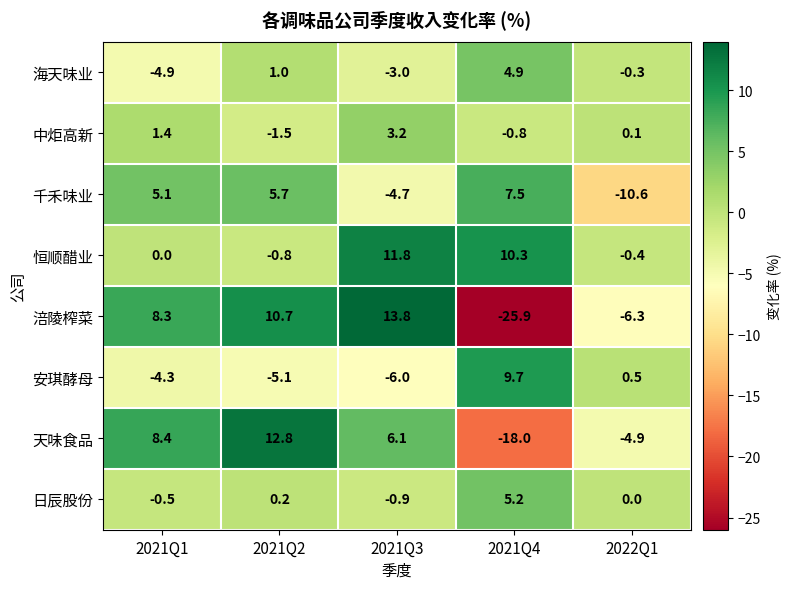

Is it true that 恒顺醋业 equals 0.0 at 2021Q1?

True